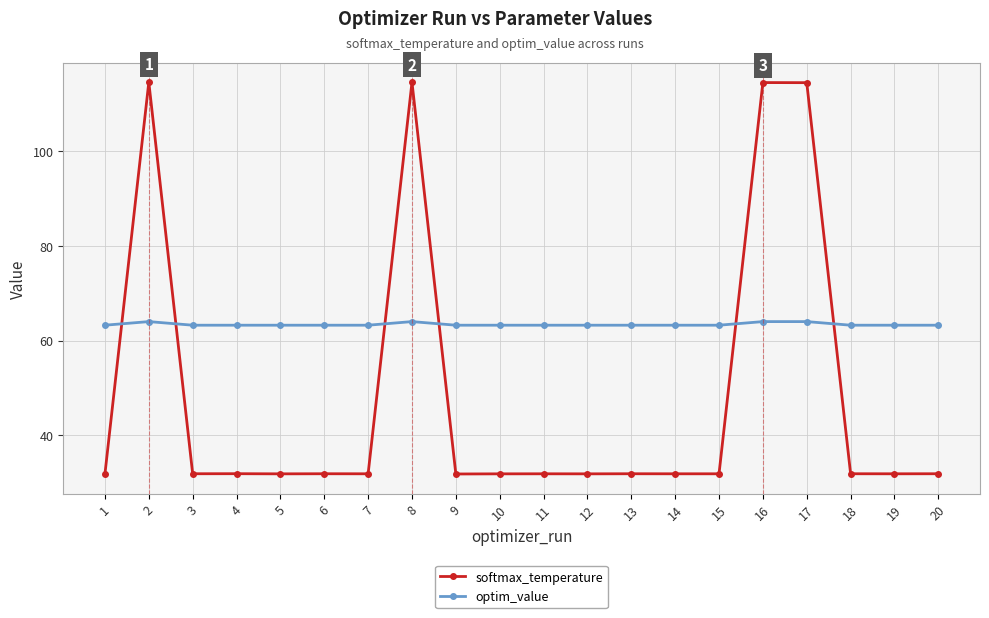

Which series ends up on top after the final intersection of optim_value and softmax_temperature?

optim_value